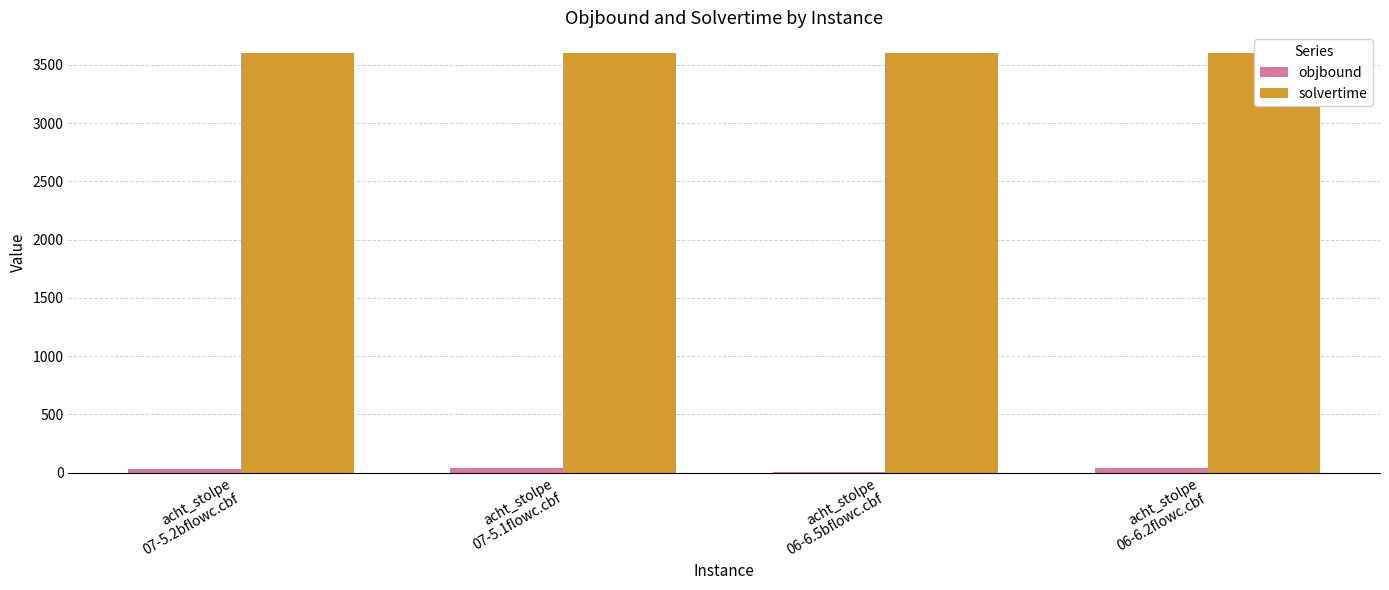

True or false: objbound has a value of 16.9 at acht_stolpe
07-5.2bflowc.cbf.

False